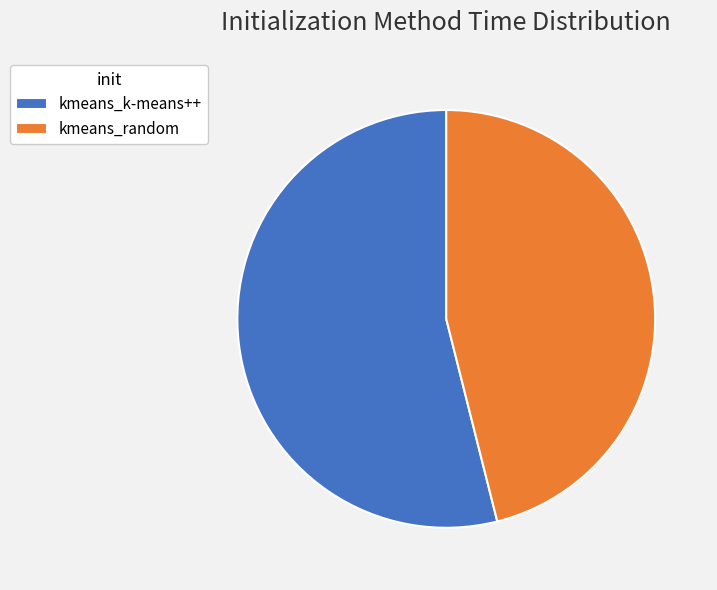

Do kmeans_k-means++ and kmeans_random together represent more than half of the pie?

Yes